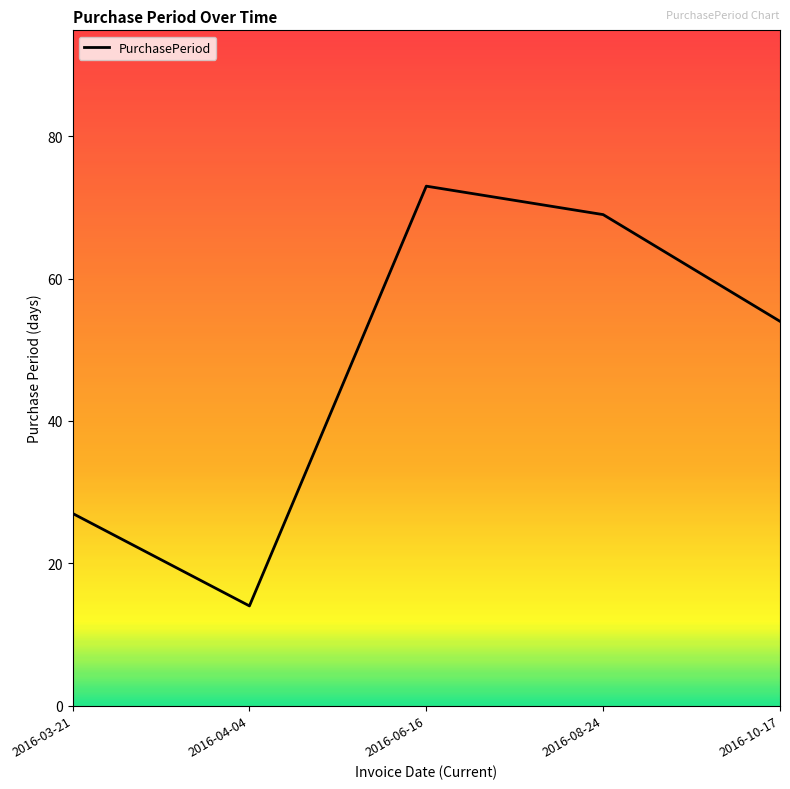

What position from the left is 2016-06-16?

3